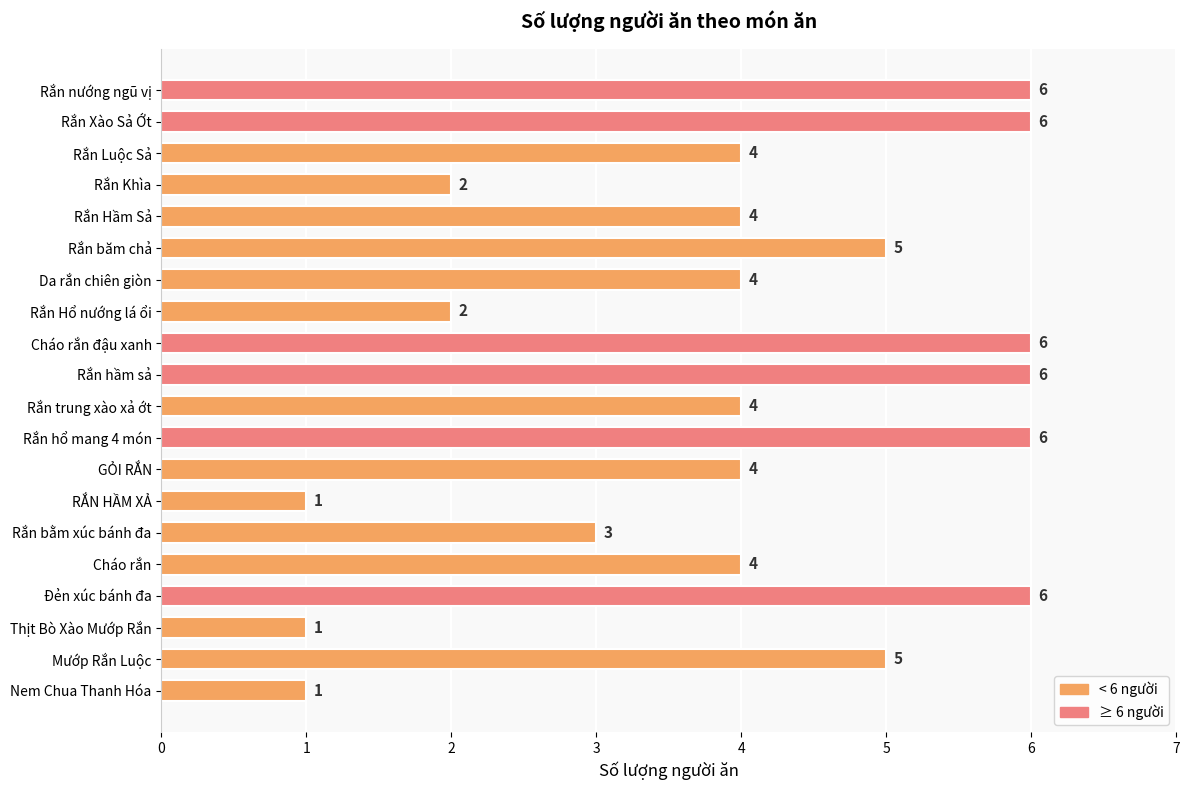

Reading top to bottom, list all the values displayed in this chart.

Rắn nướng ngũ vị=6	Rắn Xào Sả Ớt=6	Rắn Luộc Sả=4	Rắn Khìa=2	Rắn Hầm Sả=4	Rắn băm chả=5	Da rắn chiên giòn=4	Rắn Hổ nướng lá ổi=2	Cháo rắn đậu xanh=6	Rắn hầm sả=6	Rắn trung xào xả ớt=4	Rắn hổ mang 4 món=6	GỎI RẮN=4	RẮN HẦM XẢ=1	Rắn bằm xúc bánh đa=3	Cháo rắn=4	Đẻn xúc bánh đa=6	Thịt Bò Xào Mướp Rắn=1	Mướp Rắn Luộc=5	Nem Chua Thanh Hóa=1